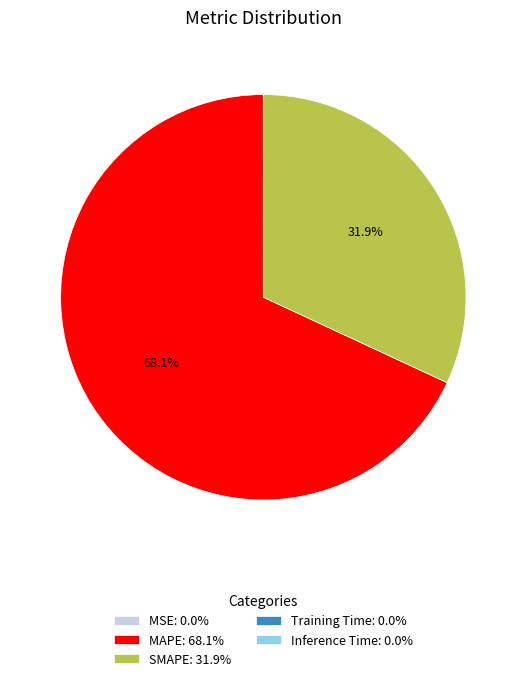

What is the largest slice in the pie chart?

MAPE